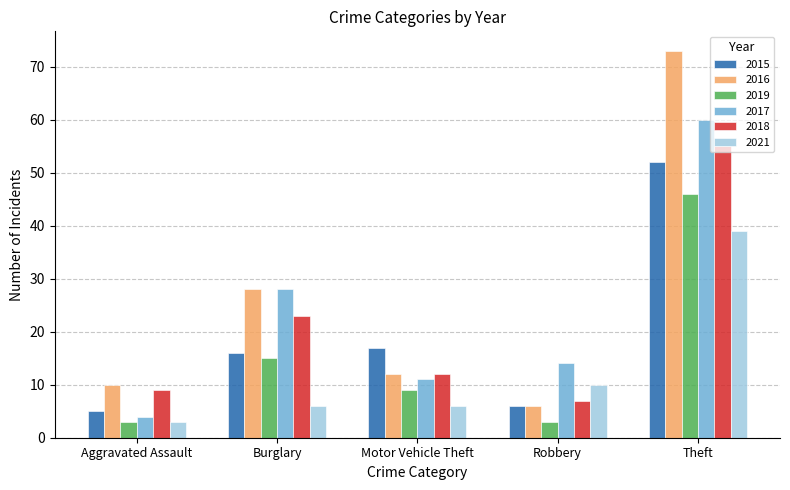

Reading right to left, extract all data points from this chart.

2015: 52	6	17	16	5
2016: 73	6	12	28	10
2019: 46	3	9	15	3
2017: 60	14	11	28	4
2018: 55	7	12	23	9
2021: 39	10	6	6	3